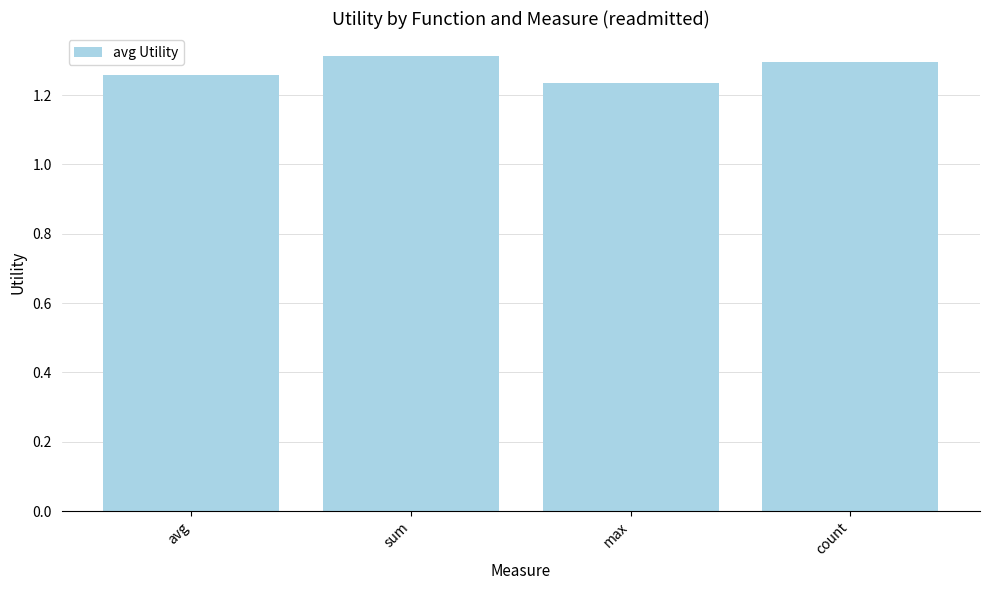

Count the values in the range 1 to 2.

4